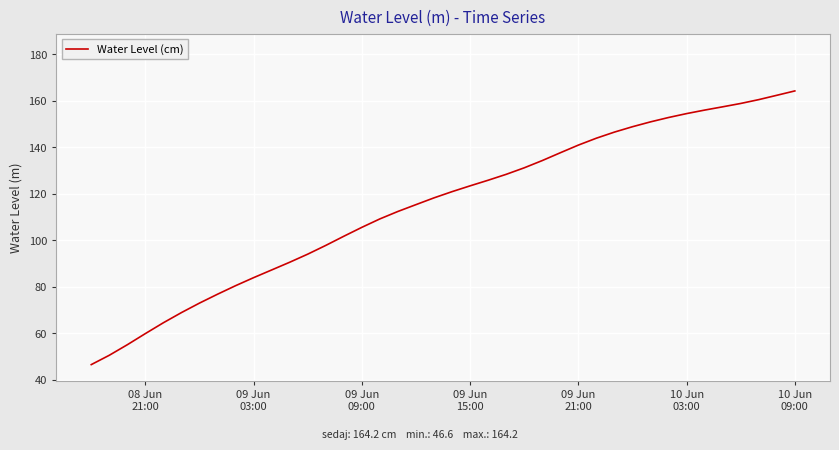

What is the difference between the second highest and second lowest values?

111.7